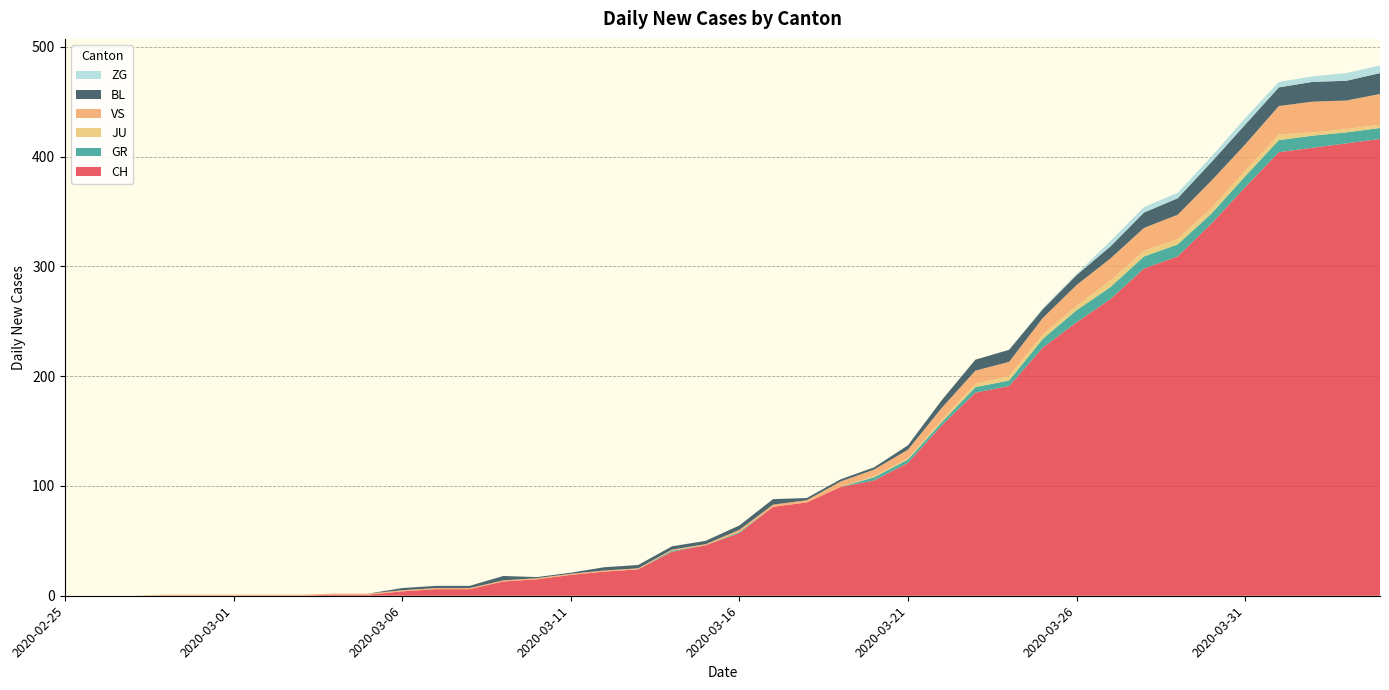

Reading left to right, what are all the values shown in this chart?

CH: 2020-02-25=0	2020-02-26=0	2020-02-27=0	2020-02-28=0	2020-02-29=0	2020-03-01=0	2020-03-02=0	2020-03-03=0	2020-03-04=1	2020-03-05=1	2020-03-06=4	2020-03-07=6	2020-03-08=6	2020-03-09=13	2020-03-10=15	2020-03-11=19	2020-03-12=22	2020-03-13=24	2020-03-14=40	2020-03-15=46	2020-03-16=57	2020-03-17=81	2020-03-18=85	2020-03-19=99	2020-03-20=105	2020-03-21=121	2020-03-22=155	2020-03-23=185	2020-03-24=191	2020-03-25=226	2020-03-26=249	2020-03-27=270	2020-03-28=298	2020-03-29=309	2020-03-30=339	2020-03-31=372	2020-04-01=404	2020-04-02=408	2020-04-03=412	2020-04-04=416
GR: 2020-02-25=0	2020-02-26=0	2020-02-27=0	2020-02-28=0	2020-02-29=0	2020-03-01=0	2020-03-02=0	2020-03-03=0	2020-03-04=0	2020-03-05=0	2020-03-06=0	2020-03-07=0	2020-03-08=0	2020-03-09=0	2020-03-10=0	2020-03-11=0	2020-03-12=0	2020-03-13=0	2020-03-14=1	2020-03-15=0	2020-03-16=1	2020-03-17=0	2020-03-18=0	2020-03-19=0	2020-03-20=3	2020-03-21=3	2020-03-22=3	2020-03-23=5	2020-03-24=5	2020-03-25=8	2020-03-26=11	2020-03-27=11	2020-03-28=11	2020-03-29=11	2020-03-30=9	2020-03-31=10	2020-04-01=11	2020-04-02=11	2020-04-03=10	2020-04-04=10
JU: 2020-02-25=0	2020-02-26=0	2020-02-27=0	2020-02-28=0	2020-02-29=0	2020-03-01=0	2020-03-02=0	2020-03-03=0	2020-03-04=0	2020-03-05=0	2020-03-06=0	2020-03-07=0	2020-03-08=0	2020-03-09=0	2020-03-10=0	2020-03-11=0	2020-03-12=0	2020-03-13=0	2020-03-14=0	2020-03-15=0	2020-03-16=0	2020-03-17=0	2020-03-18=0	2020-03-19=0	2020-03-20=1	2020-03-21=1	2020-03-22=2	2020-03-23=3	2020-03-24=4	2020-03-25=4	2020-03-26=4	2020-03-27=6	2020-03-28=5	2020-03-29=5	2020-03-30=5	2020-03-31=5	2020-04-01=5	2020-04-02=3	2020-04-03=3	2020-04-04=3
VS: 2020-02-25=0	2020-02-26=0	2020-02-27=0	2020-02-28=1	2020-02-29=1	2020-03-01=1	2020-03-02=1	2020-03-03=1	2020-03-04=1	2020-03-05=1	2020-03-06=1	2020-03-07=1	2020-03-08=1	2020-03-09=1	2020-03-10=1	2020-03-11=1	2020-03-12=1	2020-03-13=1	2020-03-14=1	2020-03-15=1	2020-03-16=2	2020-03-17=2	2020-03-18=2	2020-03-19=5	2020-03-20=6	2020-03-21=8	2020-03-22=11	2020-03-23=12	2020-03-24=13	2020-03-25=15	2020-03-26=19	2020-03-27=20	2020-03-28=21	2020-03-29=22	2020-03-30=25	2020-03-31=24	2020-04-01=26	2020-04-02=28	2020-04-03=26	2020-04-04=28
BL: 2020-02-25=0	2020-02-26=0	2020-02-27=0	2020-02-28=0	2020-02-29=0	2020-03-01=0	2020-03-02=0	2020-03-03=0	2020-03-04=0	2020-03-05=0	2020-03-06=2	2020-03-07=2	2020-03-08=2	2020-03-09=4	2020-03-10=1	2020-03-11=1	2020-03-12=3	2020-03-13=3	2020-03-14=3	2020-03-15=3	2020-03-16=4	2020-03-17=5	2020-03-18=2	2020-03-19=2	2020-03-20=2	2020-03-21=4	2020-03-22=7	2020-03-23=10	2020-03-24=11	2020-03-25=8	2020-03-26=9	2020-03-27=11	2020-03-28=14	2020-03-29=15	2020-03-30=17	2020-03-31=18	2020-04-01=17	2020-04-02=18	2020-04-03=18	2020-04-04=19
ZG: 2020-02-25=0	2020-02-26=0	2020-02-27=0	2020-02-28=0	2020-02-29=0	2020-03-01=0	2020-03-02=0	2020-03-03=0	2020-03-04=0	2020-03-05=0	2020-03-06=0	2020-03-07=0	2020-03-08=0	2020-03-09=0	2020-03-10=0	2020-03-11=0	2020-03-12=0	2020-03-13=0	2020-03-14=0	2020-03-15=0	2020-03-16=0	2020-03-17=0	2020-03-18=0	2020-03-19=0	2020-03-20=0	2020-03-21=0	2020-03-22=0	2020-03-23=0	2020-03-24=0	2020-03-25=1	2020-03-26=1	2020-03-27=5	2020-03-28=5	2020-03-29=5	2020-03-30=5	2020-03-31=6	2020-04-01=5	2020-04-02=5	2020-04-03=7	2020-04-04=7